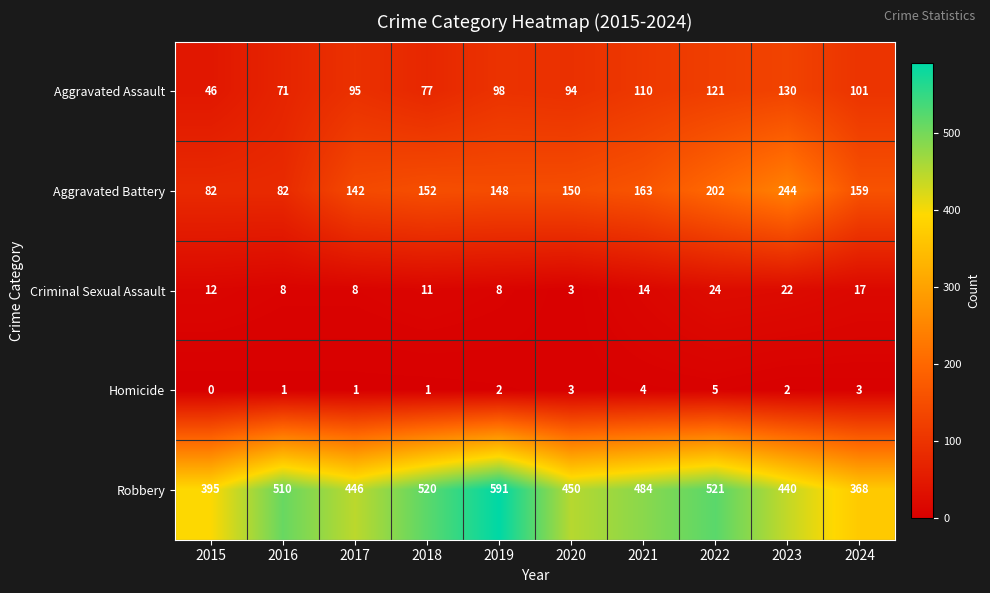

Which category has the lowest value across all series?

2015